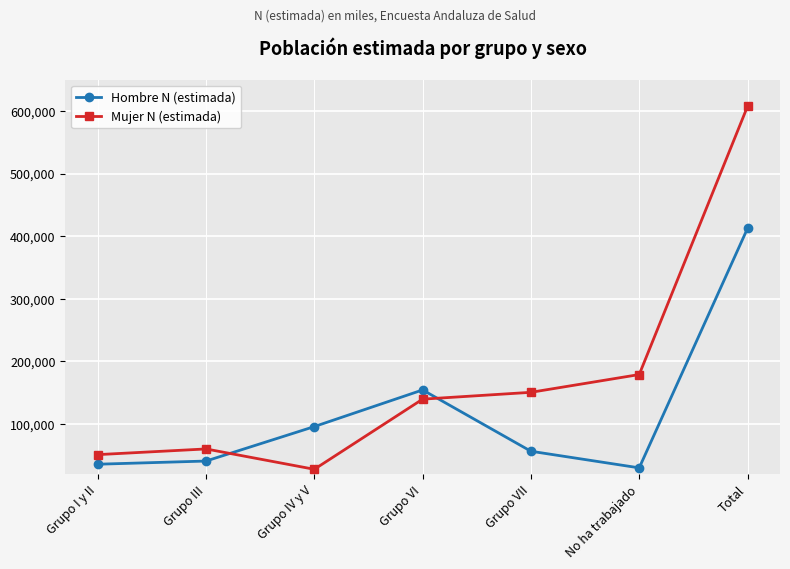

What is the sum of all Hombre N (estimada) values?

824612